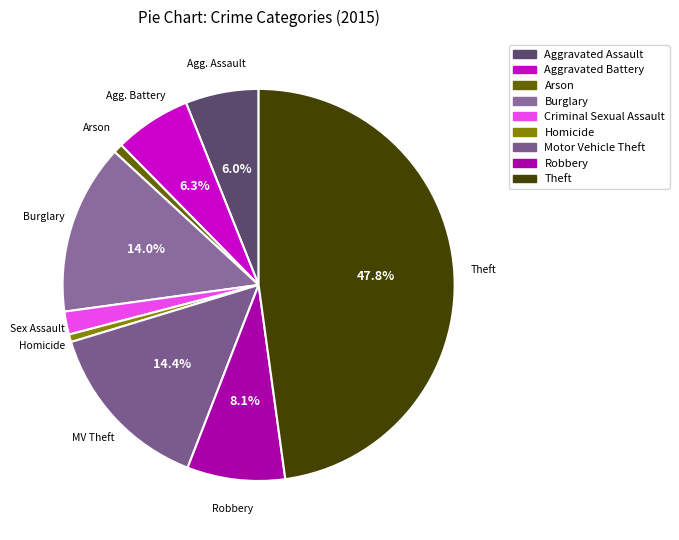

What percentage do Theft and Motor Vehicle Theft together represent?

62.2%